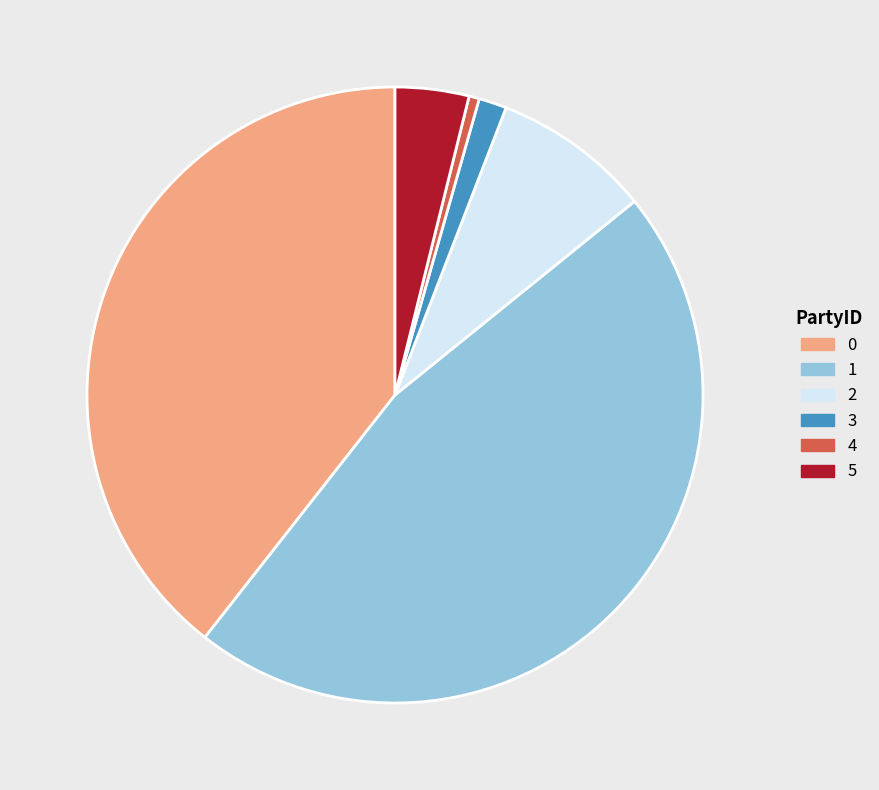

Approximately how many times larger is the value at 0 compared to 2?

4.7